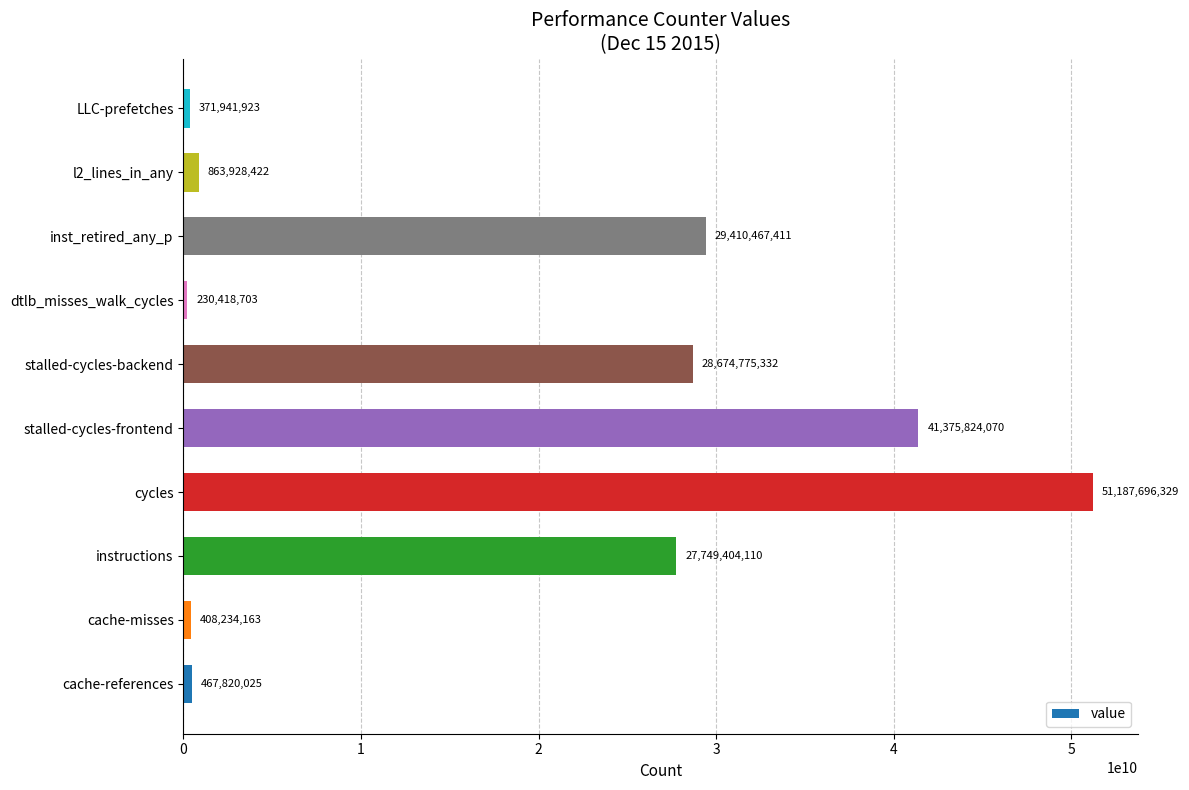

Reading bottom to top, list all the values displayed in this chart.

cache-references=467820025	cache-misses=408234163	instructions=27749404110	cycles=51187696329	stalled-cycles-frontend=41375824070	stalled-cycles-backend=28674775332	dtlb_misses_walk_cycles=230418703	inst_retired_any_p=29410467411	l2_lines_in_any=863928422	LLC-prefetches=371941923